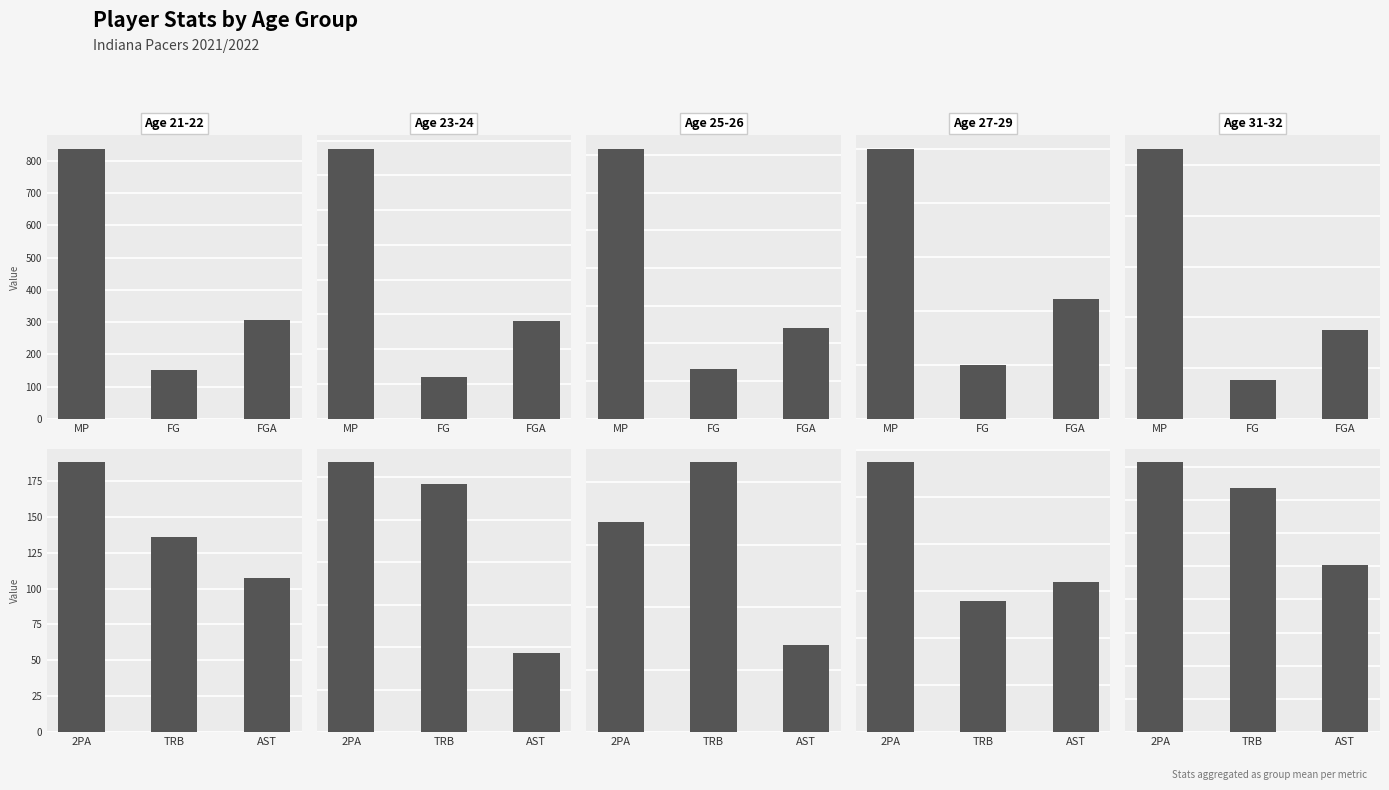

How many groups of bars are there?

3